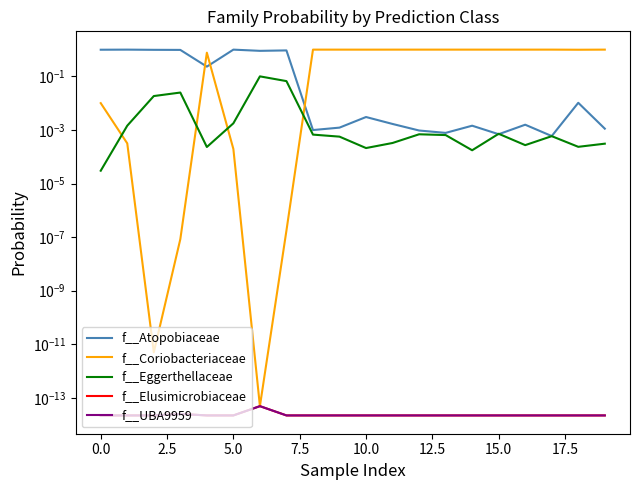

True or false: f__Atopobiaceae and f__Elusimicrobiaceae intersect in this chart.

False